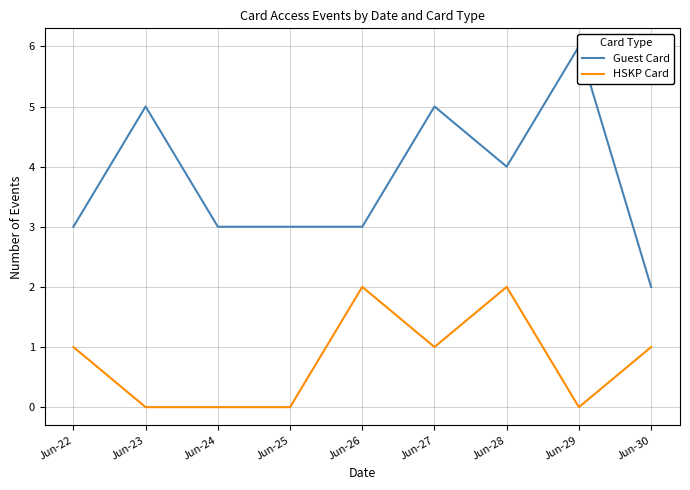

True or false: Guest Card and HSKP Card cross at least once.

False